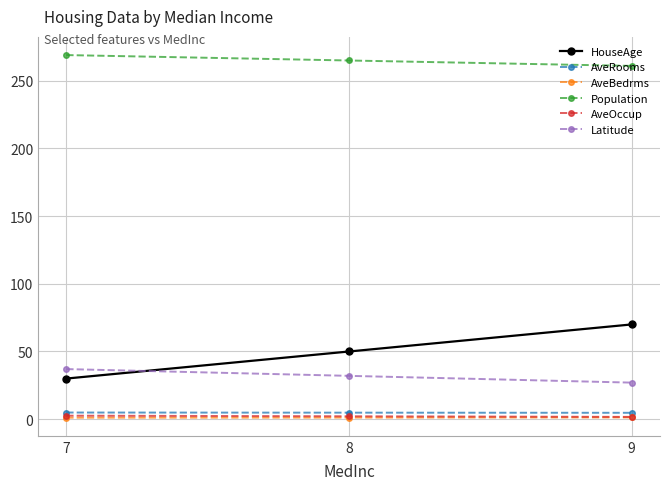

Rank the categories by HouseAge value from lowest to highest.

7, 8, 9